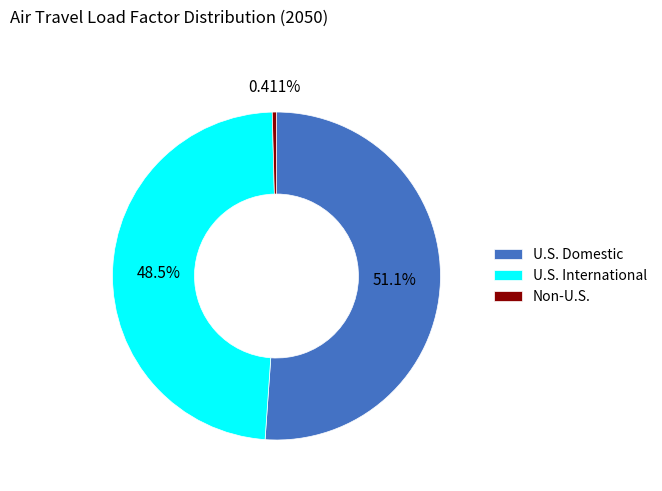

Between U.S. International and U.S. Domestic, which is larger?

U.S. Domestic